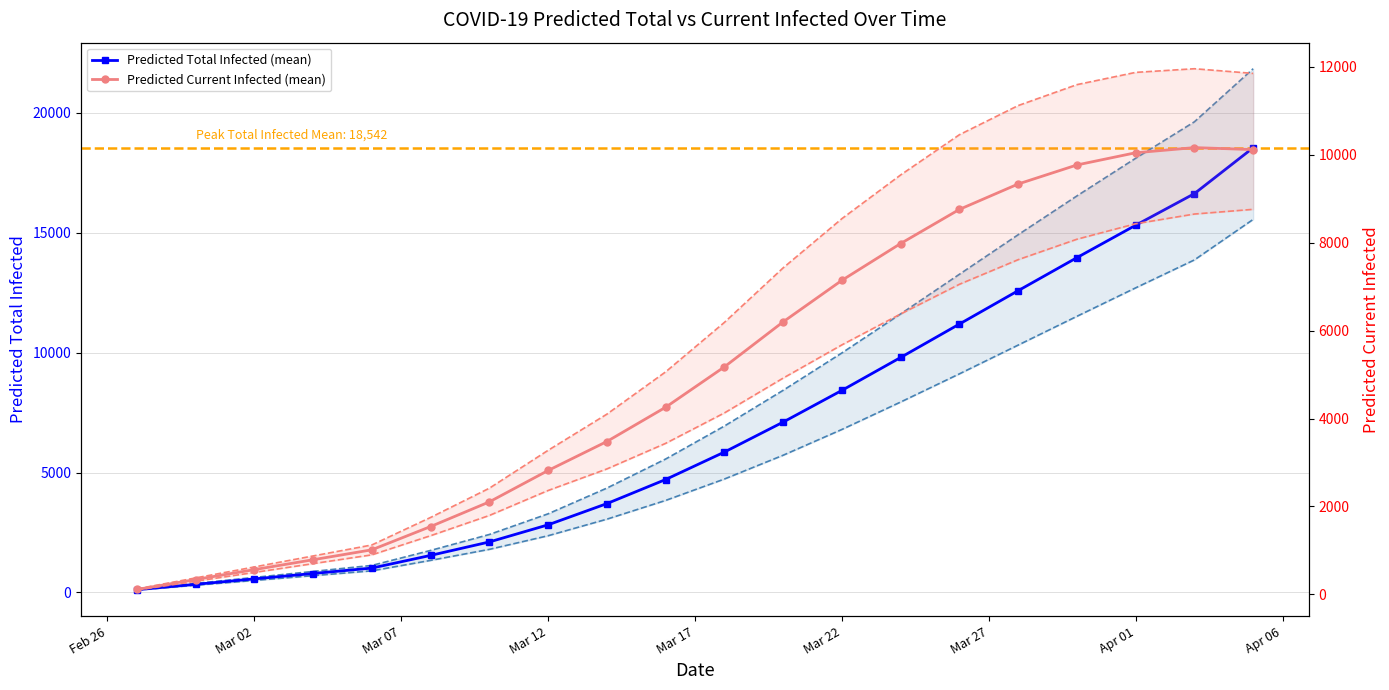

True or false: Predicted Total Infected (mean) and Predicted Total Infected (lower) intersect in this chart.

False